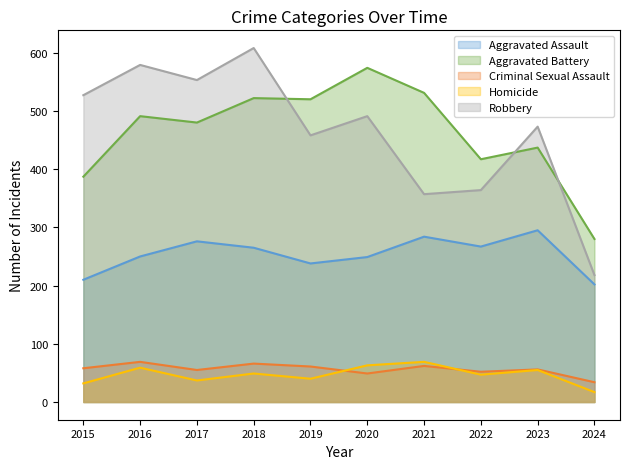

In Homicide, how many points are higher than both neighbors (excluding endpoints)?

4